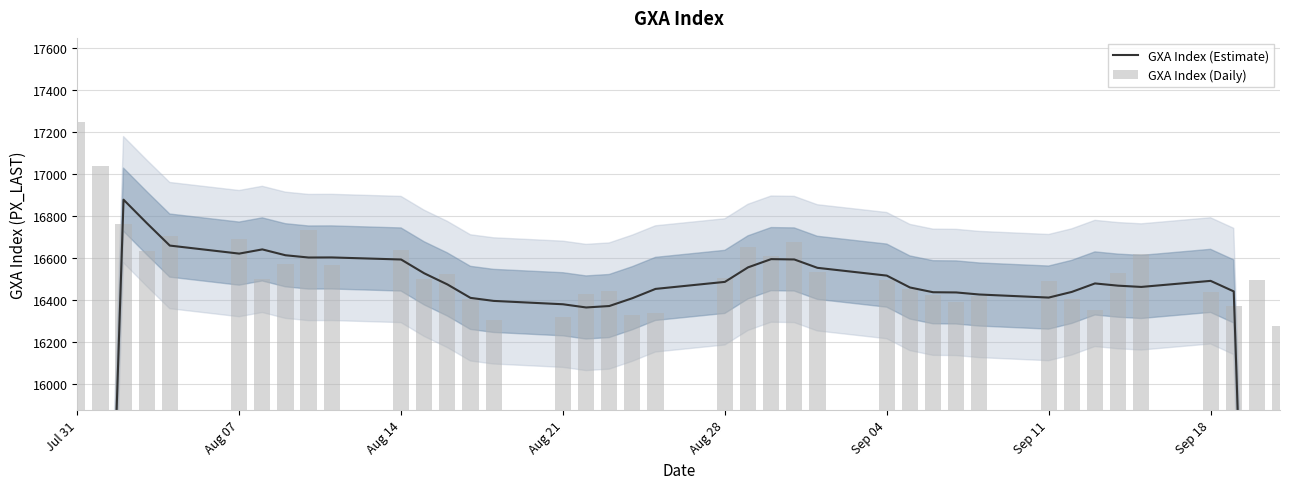

Which category has the highest value in the GXA Index (Daily) series?

Jul 31